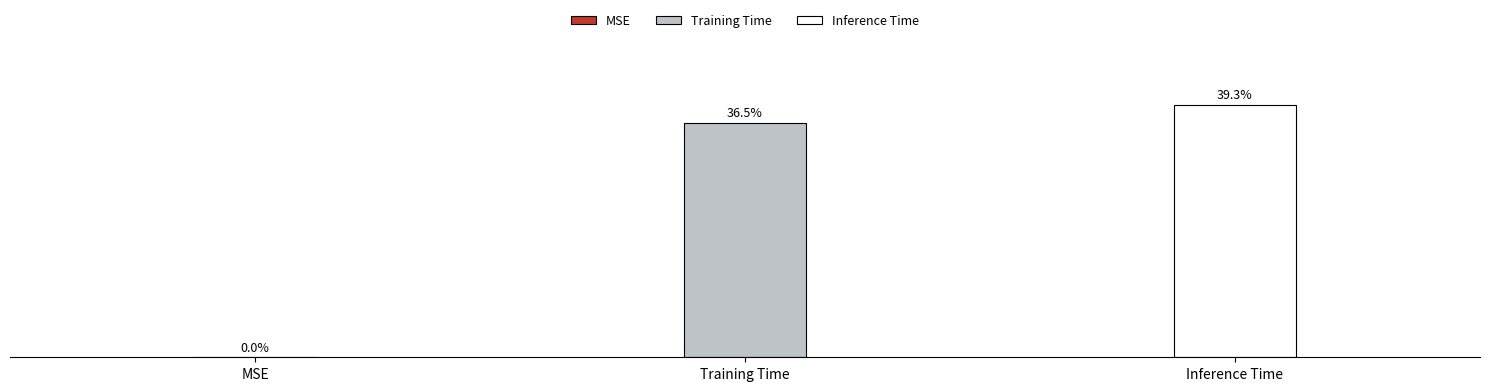

At which label is the value closest to 0?

MSE